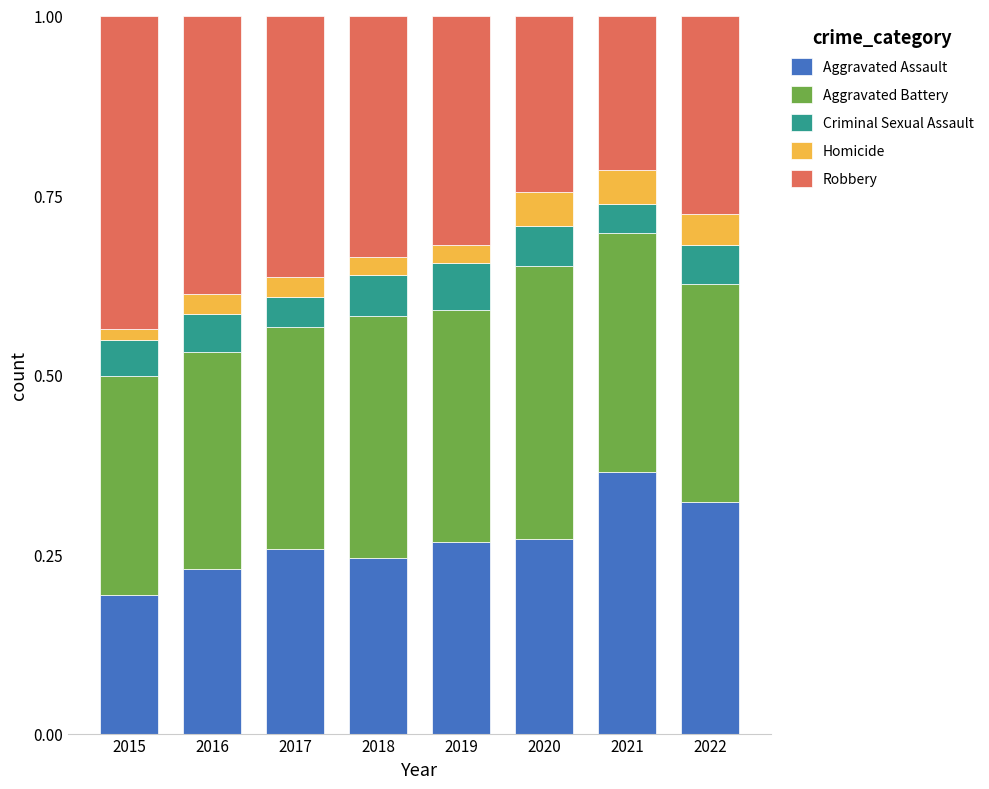

At which label does Aggravated Assault reach its minimum?

2015